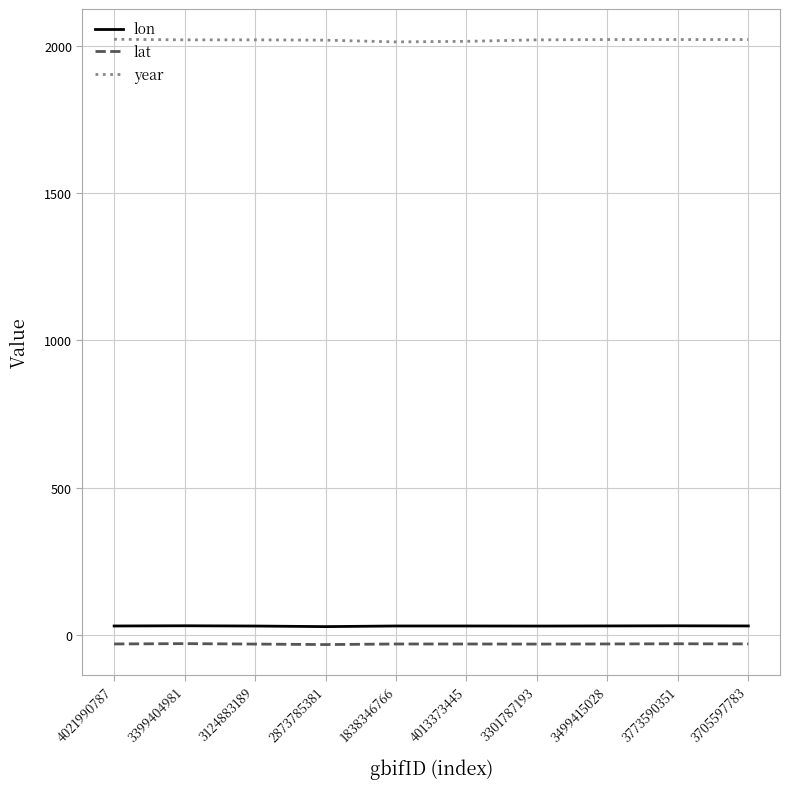

Count the year values in the range 2020 to 2022.

7